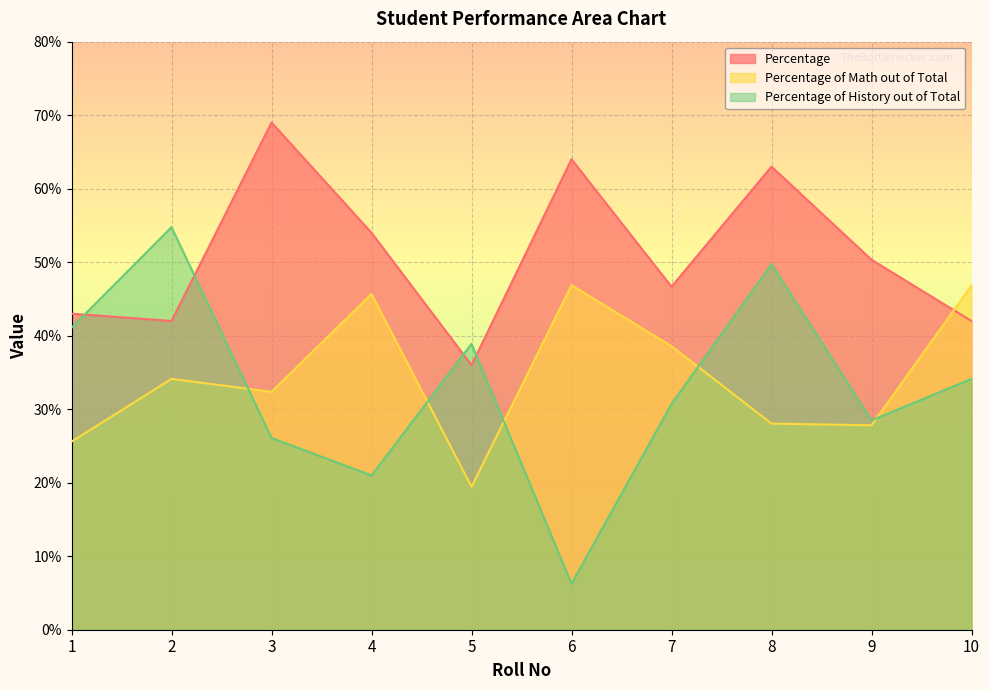

What are all the series names shown in the legend?

Percentage, Percentage of Math out of Total, Percentage of History out of Total